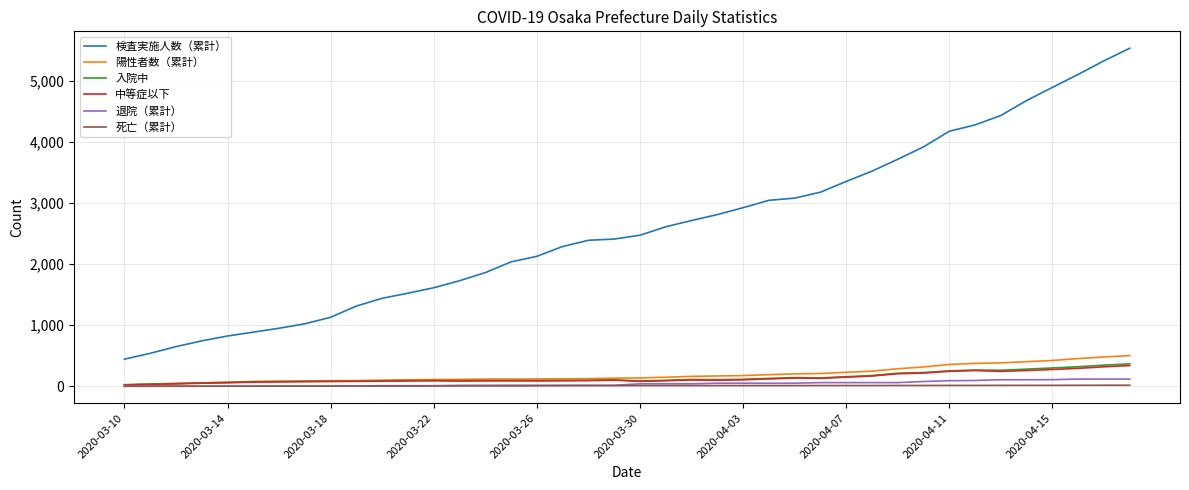

Which series has the widest spread of values?

検査実施人数（累計）